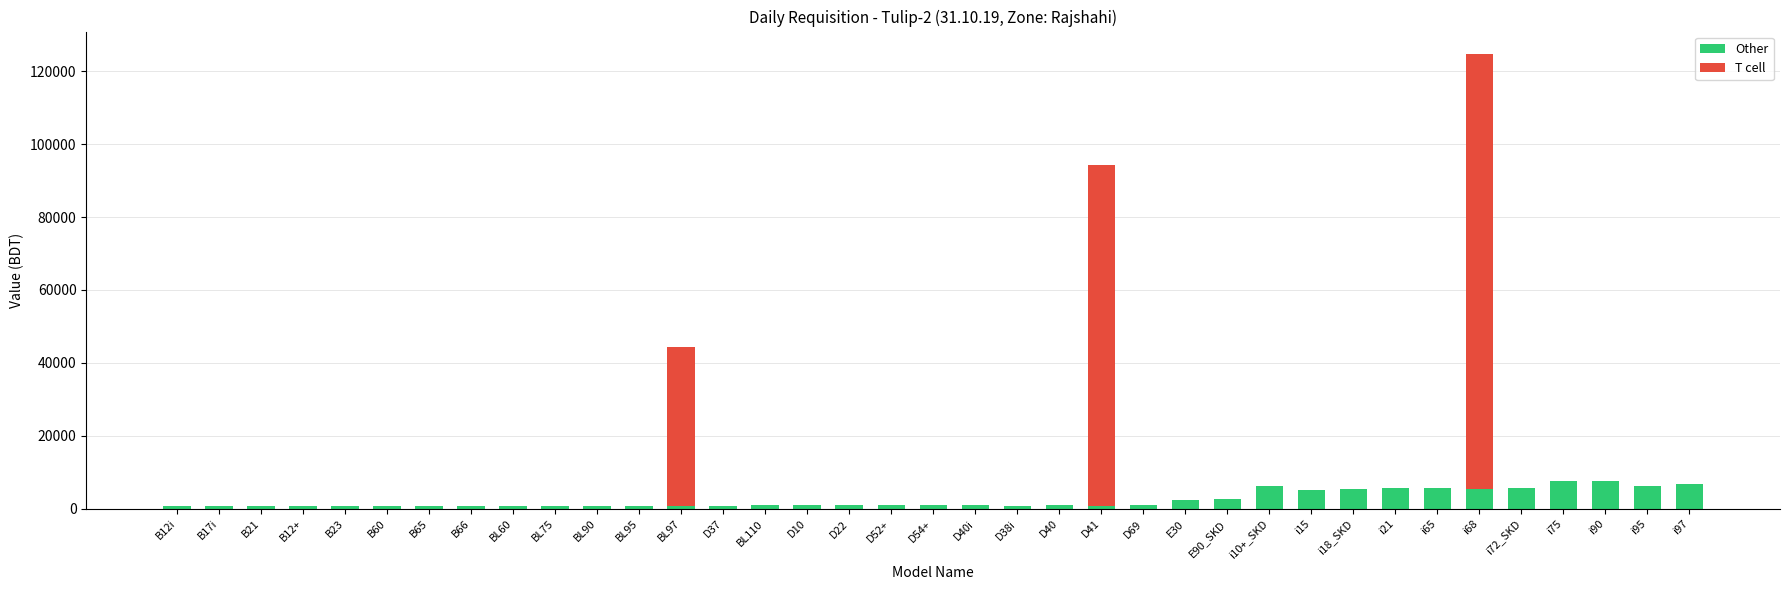

What is the sum of all Other values?

94769.1